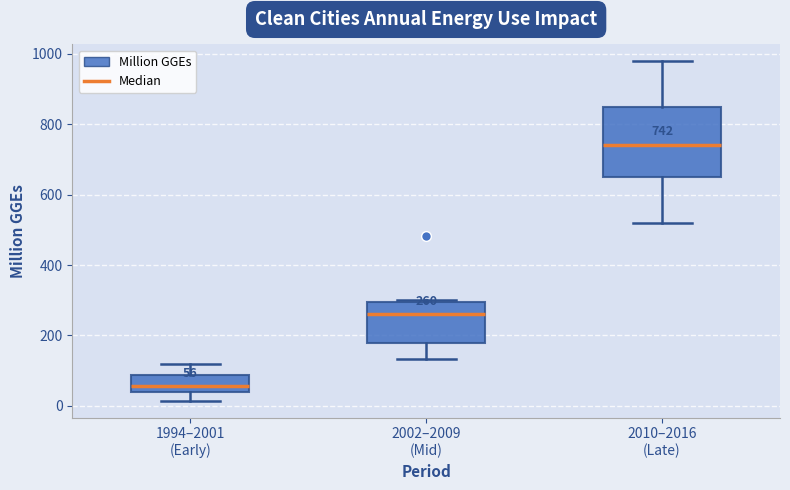

Which box's median line is the highest?

2010–2016 (Late)